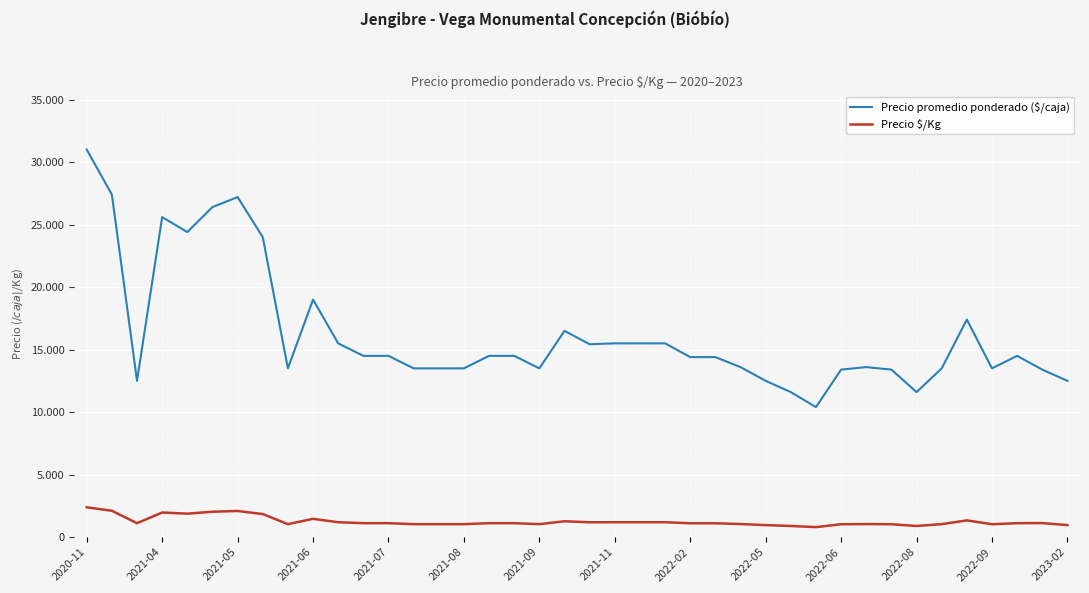

Does the chart display data point markers on the line(s)?

No